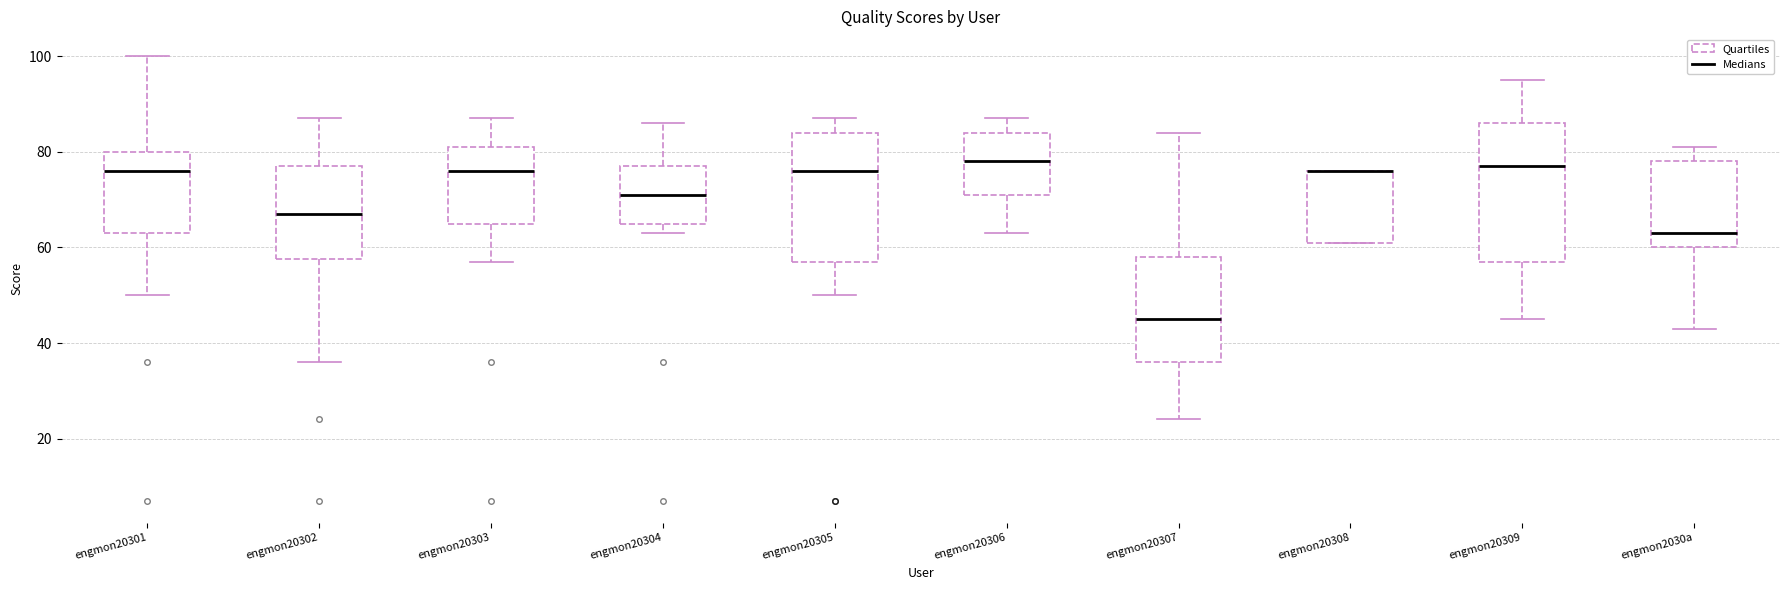

Which box is the tallest, from its lower edge to its upper edge?

engmon20309